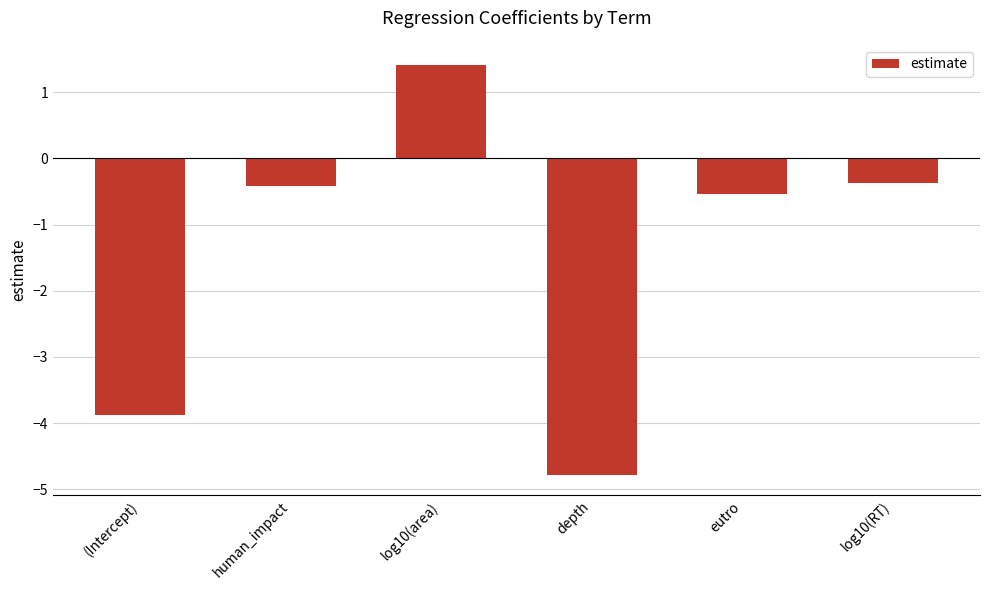

At which category does the chart reach its peak across all series?

log10(area)